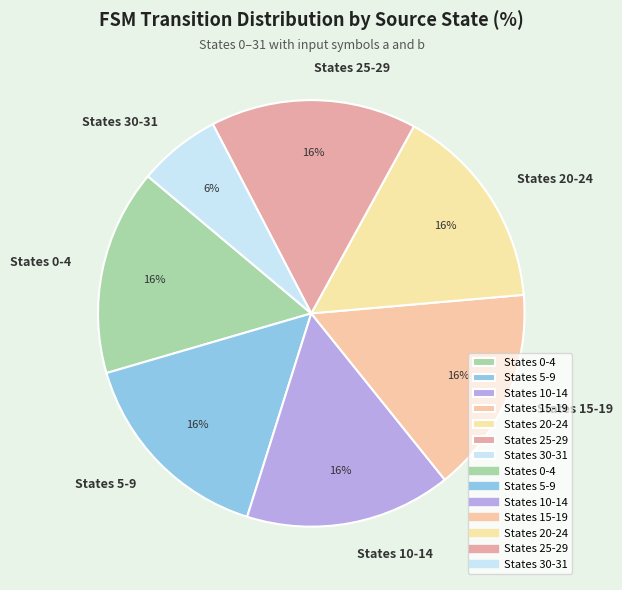

Which slice is the smallest?

States 30-31